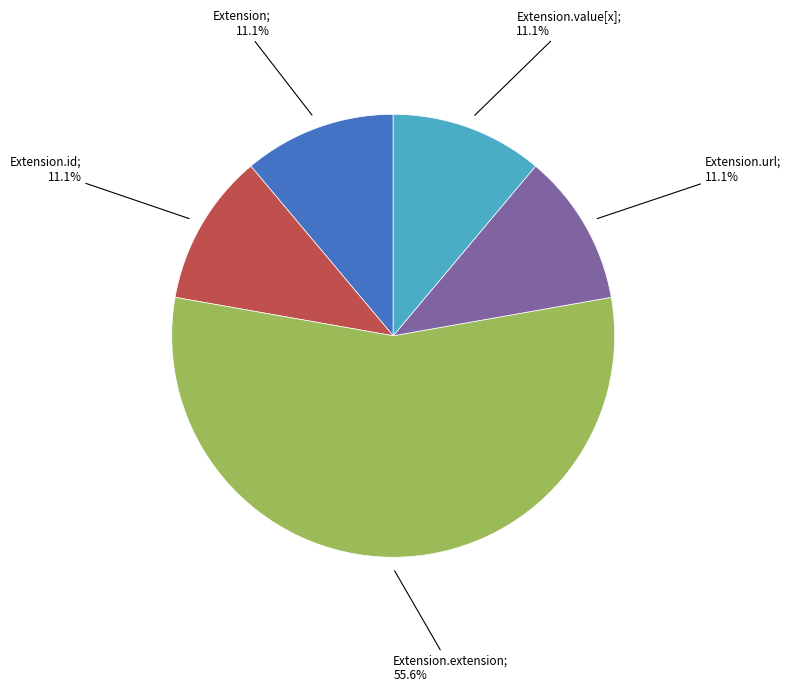

Is there a majority slice in this chart?

Yes